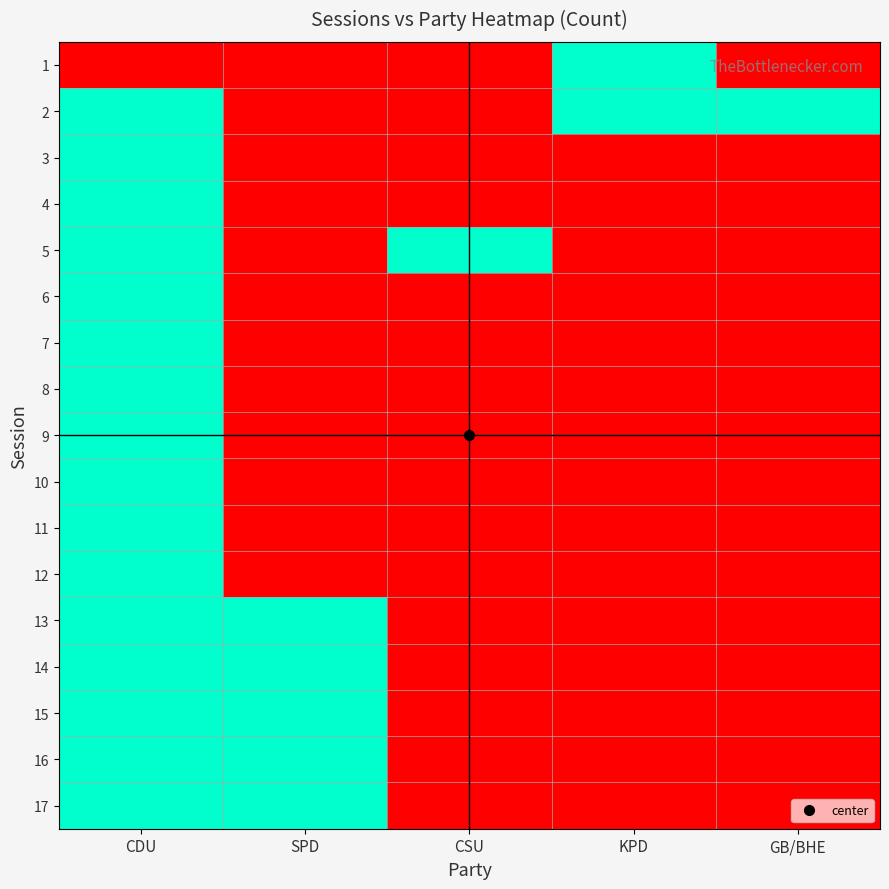

At SPD, list the series in order from smallest to largest.

1, 2, 3, 4, 5, 6, 7, 8, 9, 10, 11, 12, 13, 14, 15, 16, 17